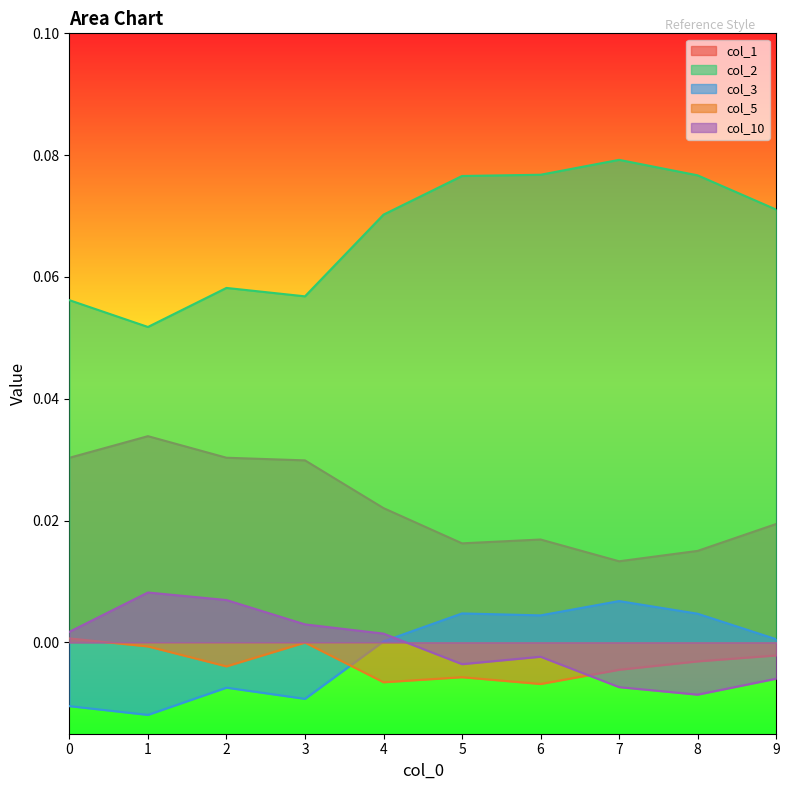

Reading right to left, extract all data points from this chart.

col_1: 9=0.0	8=0.0	7=0.0	6=0.0	5=0.0	4=0.0	3=0.0	2=0.0	1=0.0	0=0.0
col_2: 9=0.1	8=0.1	7=0.1	6=0.1	5=0.1	4=0.1	3=0.1	2=0.1	1=0.1	0=0.1
col_3: 9=0.0	8=0.0	7=0.0	6=0.0	5=0.0	4=0.0	3=-0.0	2=-0.0	1=-0.0	0=-0.0
col_5: 9=-0.0	8=-0.0	7=-0.0	6=-0.0	5=-0.0	4=-0.0	3=-0.0	2=-0.0	1=-0.0	0=0.0
col_10: 9=-0.0	8=-0.0	7=-0.0	6=-0.0	5=-0.0	4=0.0	3=0.0	2=0.0	1=0.0	0=0.0